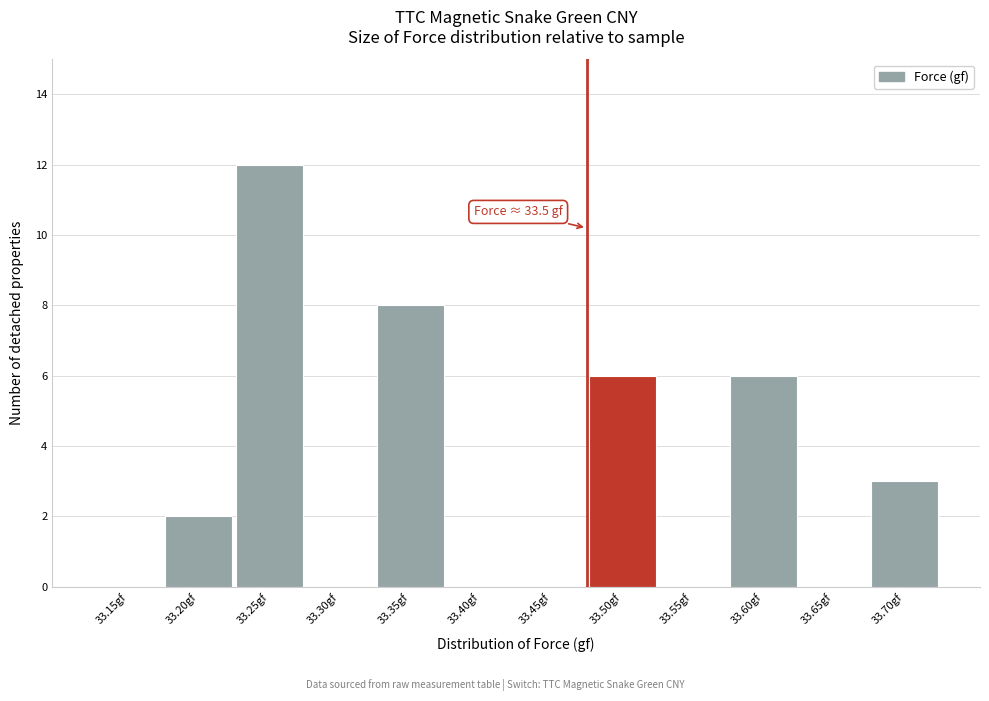

Reading right to left, extract all data points from this chart.

33.70gf=3	33.65gf=0	33.60gf=6	33.55gf=0	33.50gf=6	33.45gf=0	33.40gf=0	33.35gf=8	33.30gf=0	33.25gf=12	33.20gf=2	33.15gf=0